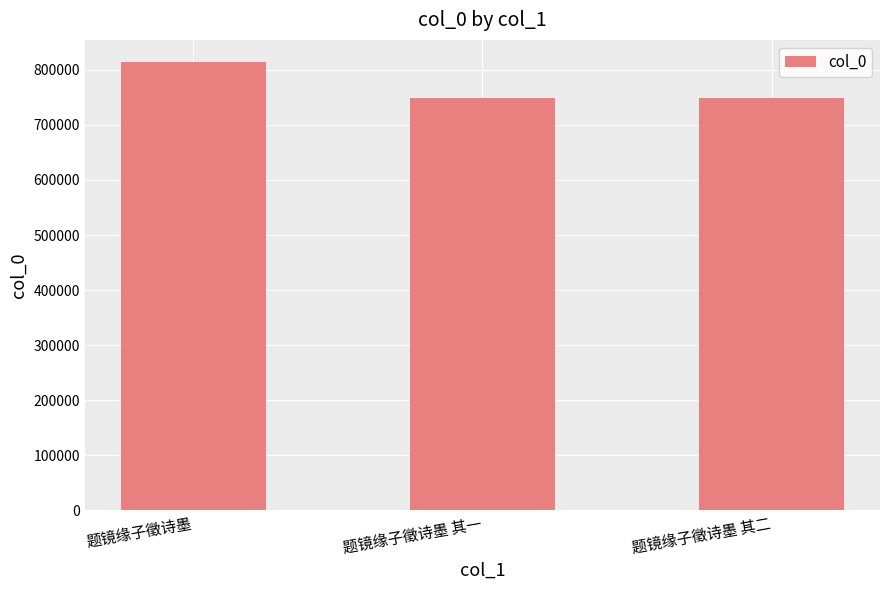

What is the approximate value at 题镜缘子徵诗墨, to the nearest 100?

813700